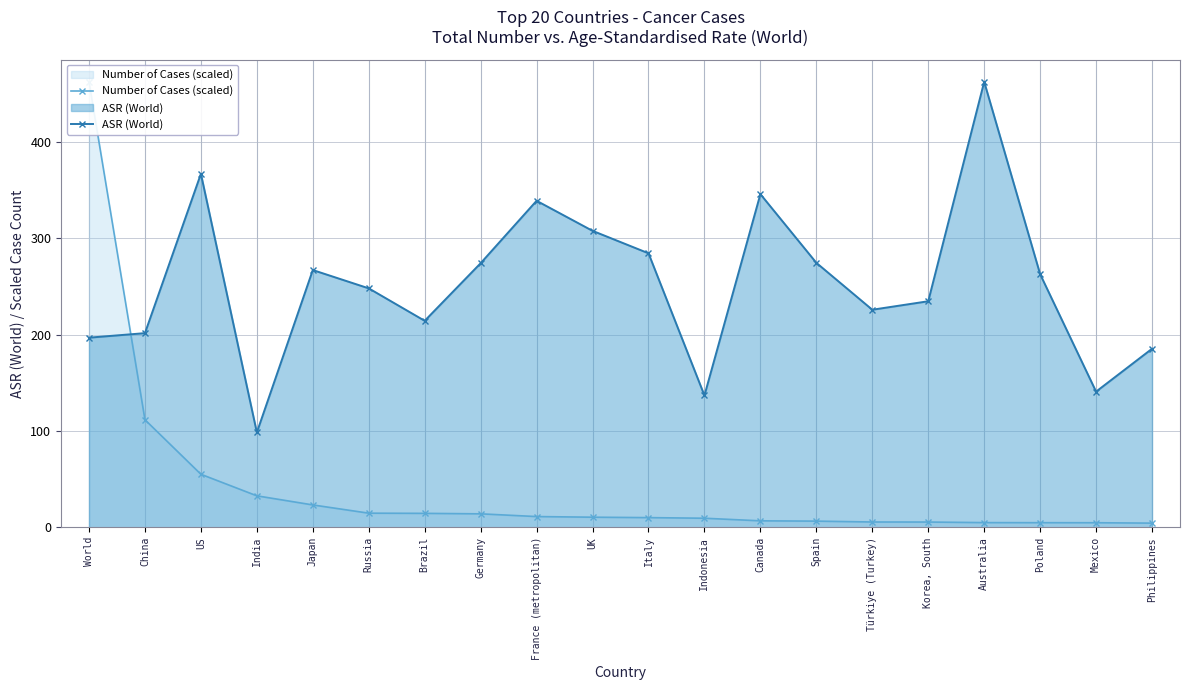

How many values in the ASR (World) series exceed 262?

10